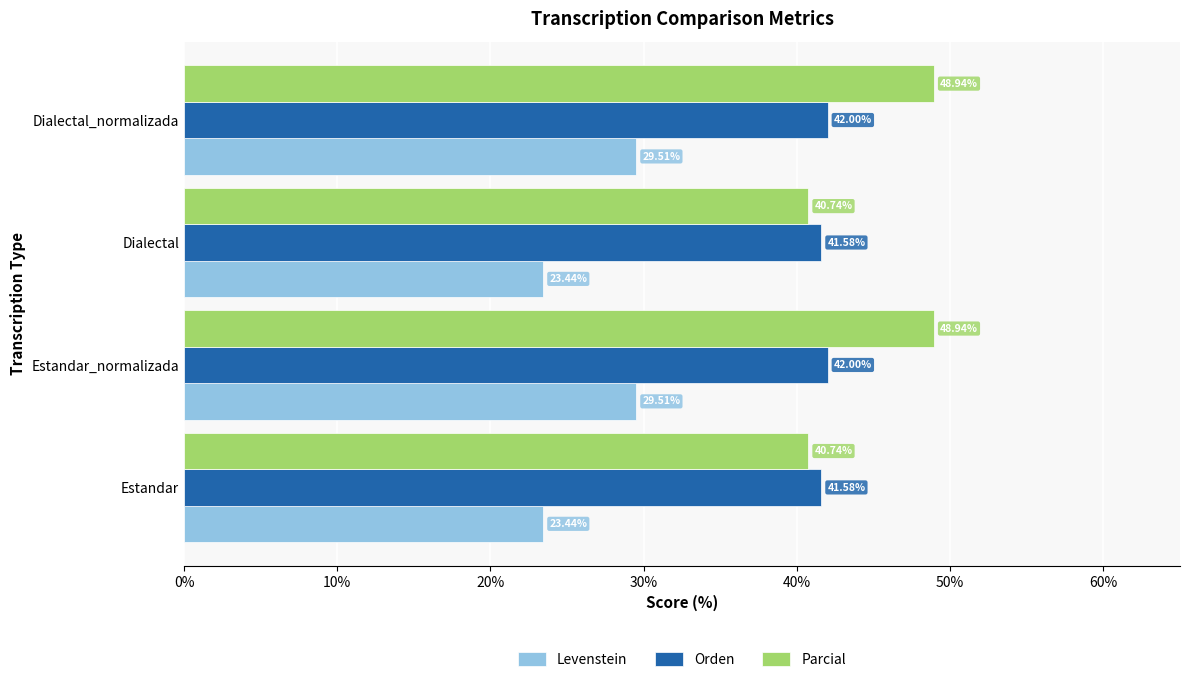

What is the difference between the maximum and minimum values in the Levenstein series?

6.1